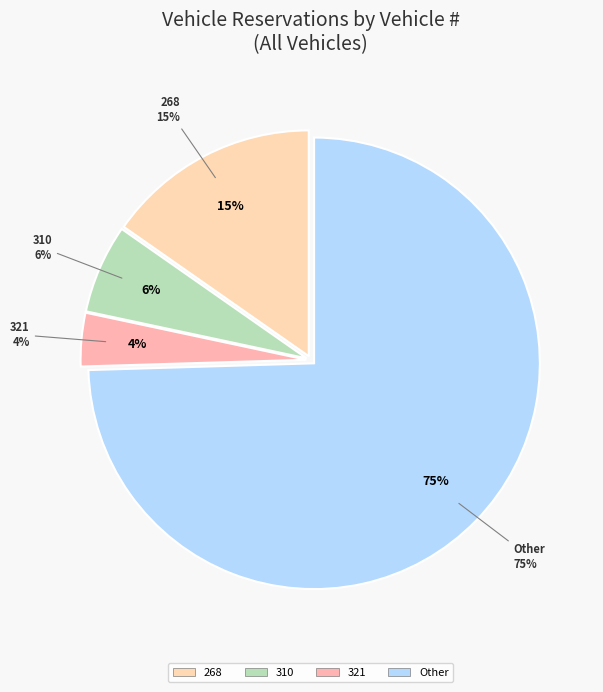

What percentage is the 310 slice, to the nearest percent?

6%